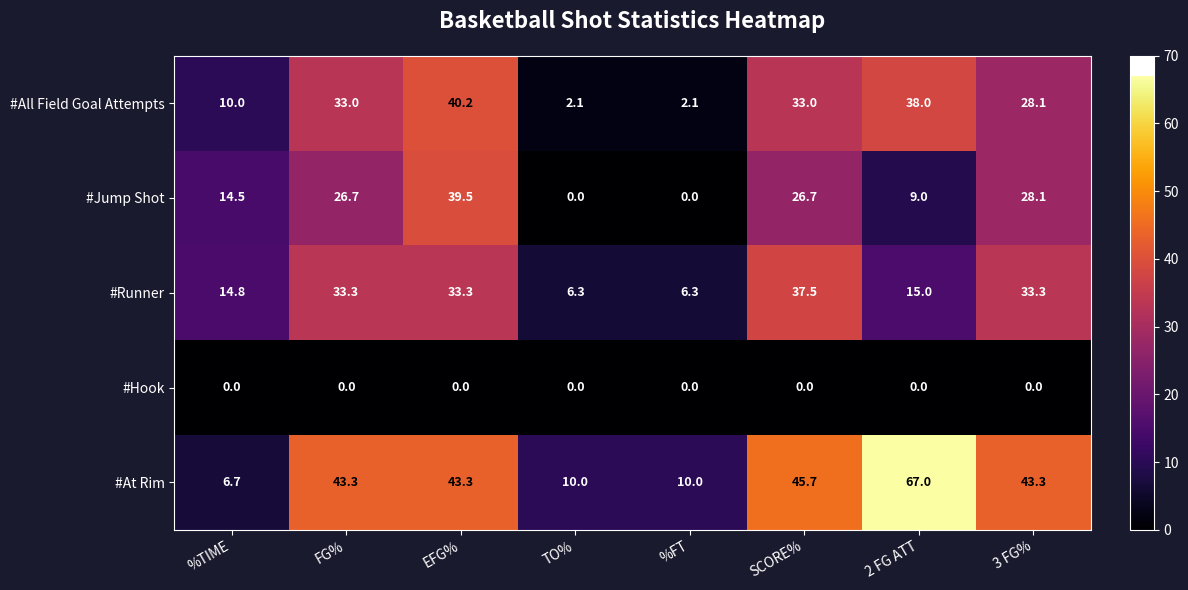

True or false: #At Rim has a value of 45.7 at SCORE%.

True